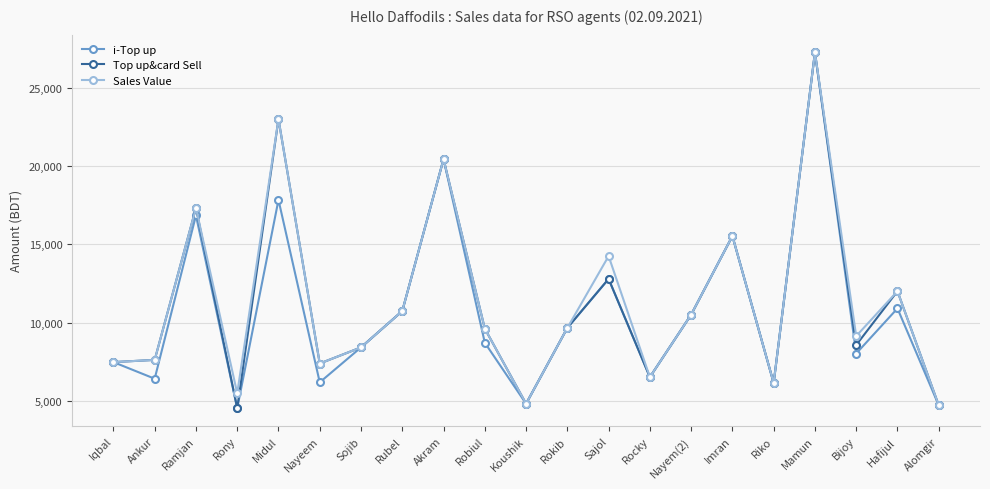

How many lines are shown in the chart?

3